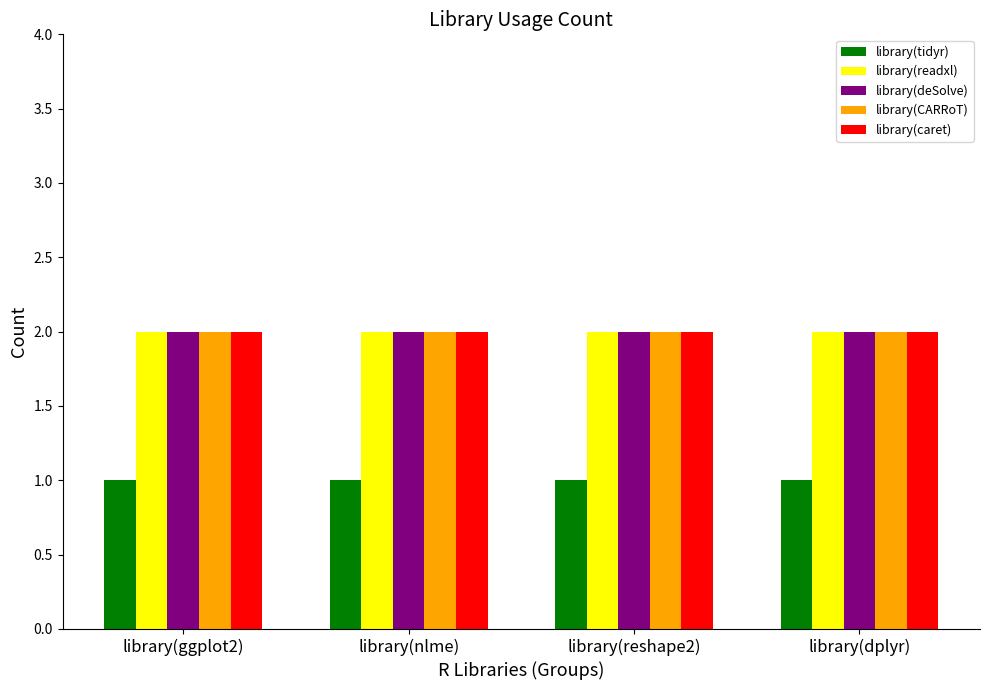

What is the spread (max minus min) of values at library(nlme)?

1